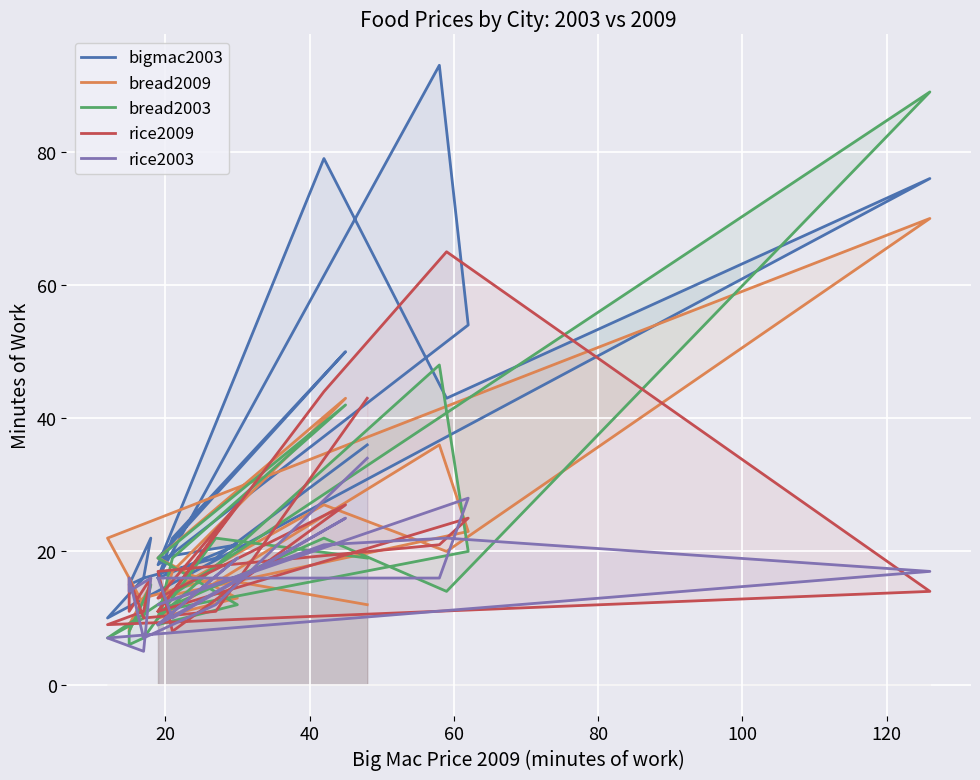

How many interior local valleys does the bigmac2003 series have?

5